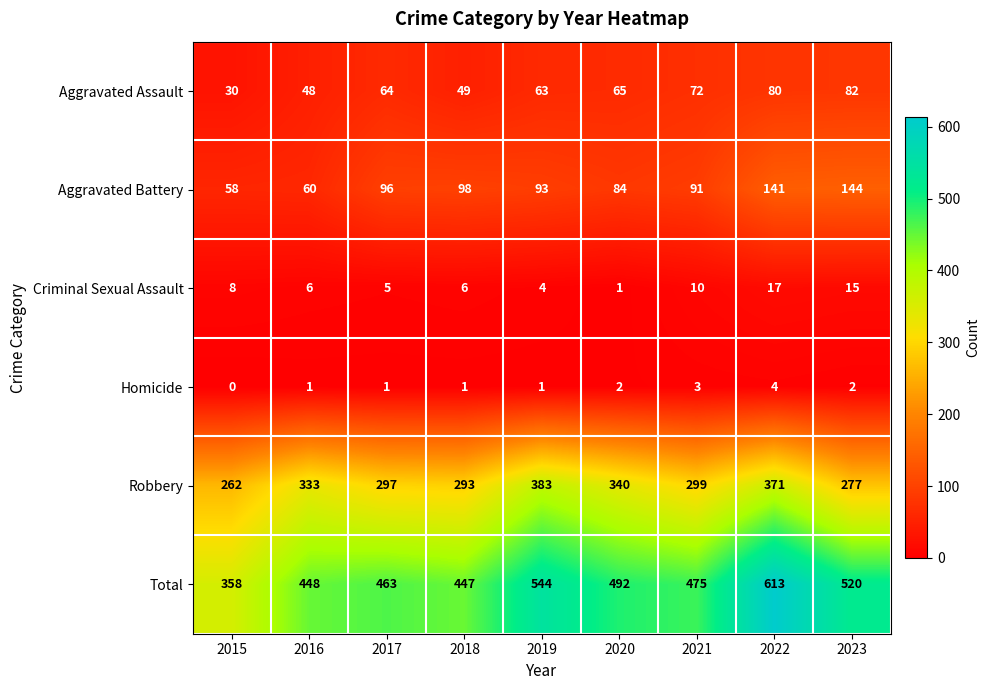

What is the total value across all series at 2018?

894